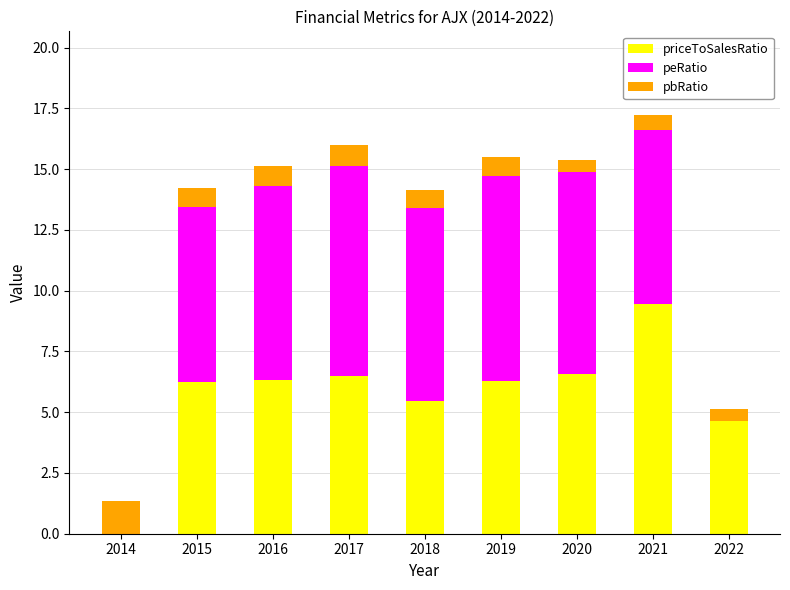

The priceToSalesRatio series shows 9.2 at 2017. True or false?

False